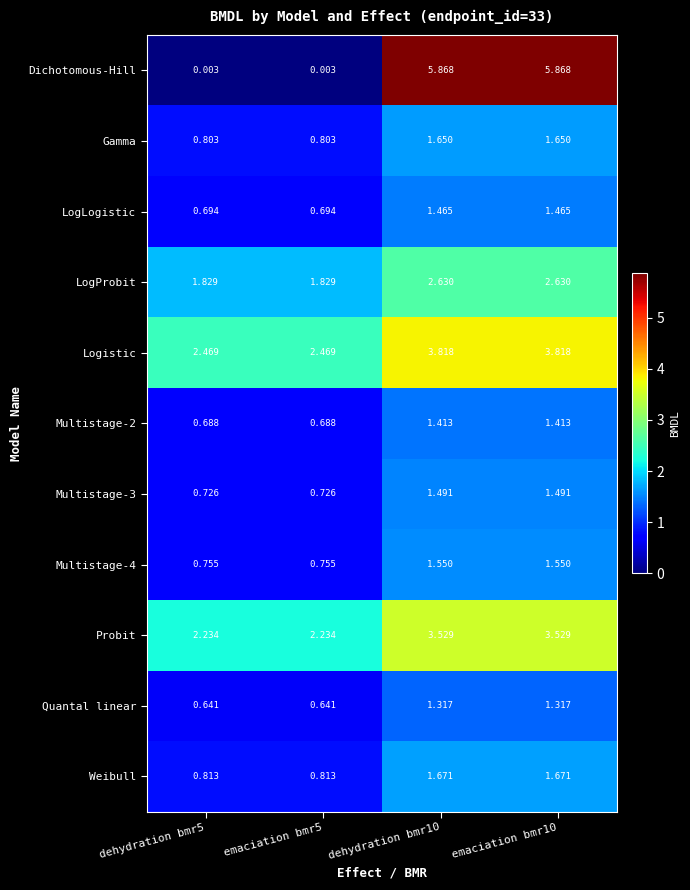

Between dehydration bmr5 and dehydration bmr10, which series saw the biggest shift?

Dichotomous-Hill